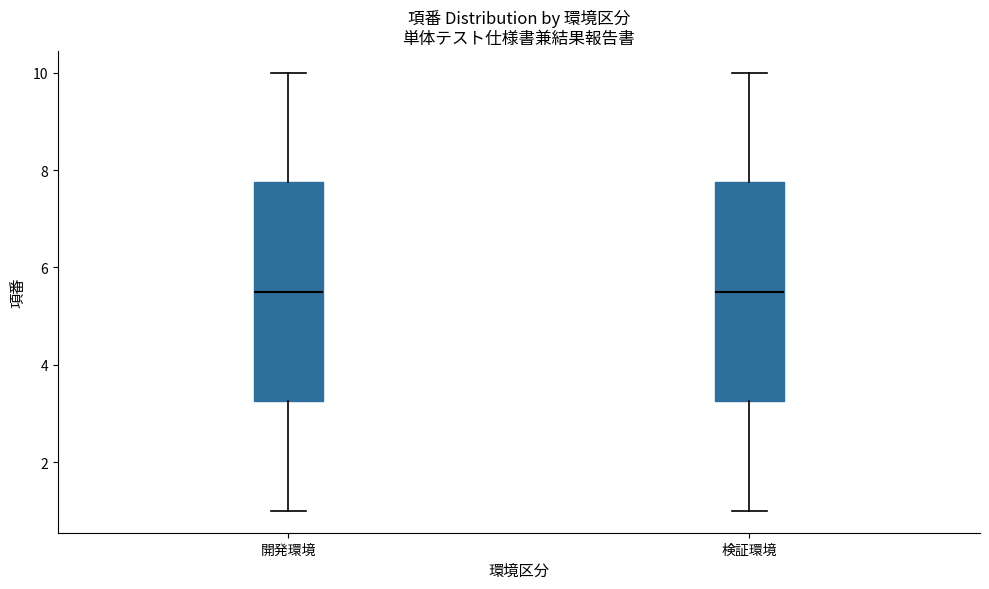

Reading left to right, read every box against the y-axis: the position of its median line, the range the box covers, and the ends of its whiskers. The values are not printed on the chart, so give them approximately, as read against the axis.

開発環境: median 5.6, box 3.2 to 7.8, whiskers 1.0 to 10.0
検証環境: median 5.6, box 3.2 to 7.8, whiskers 1.0 to 10.0